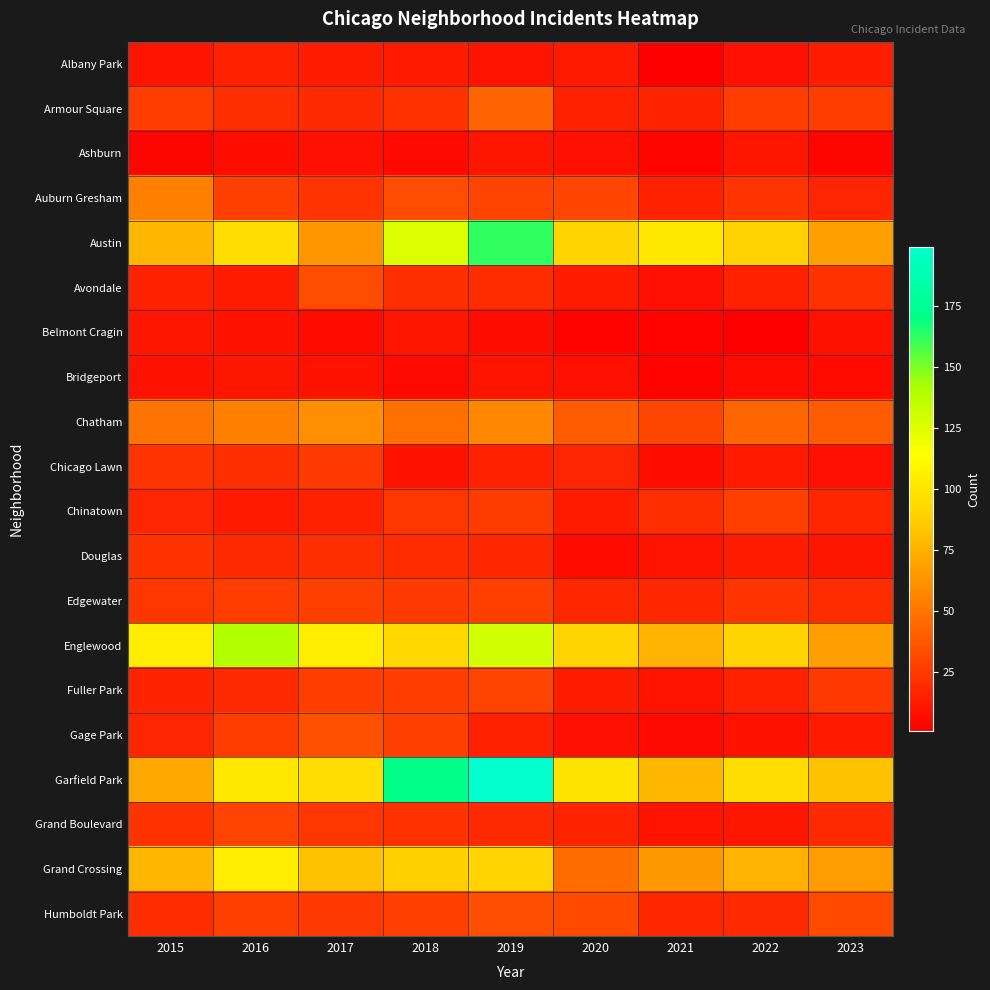

At 2022, list the series in order from largest to smallest.

Garfield Park, Englewood, Austin, Grand Crossing, Chatham, Chinatown, Armour Square, Auburn Gresham, Edgewater, Humboldt Park, Avondale, Fuller Park, Douglas, Chicago Lawn, Ashburn, Grand Boulevard, Gage Park, Albany Park, Bridgeport, Belmont Cragin